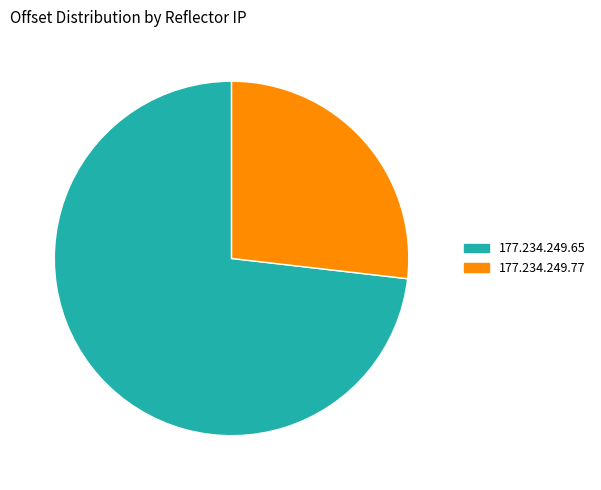

To the nearest percent, what percentage of the pie is 177.234.249.77?

27%